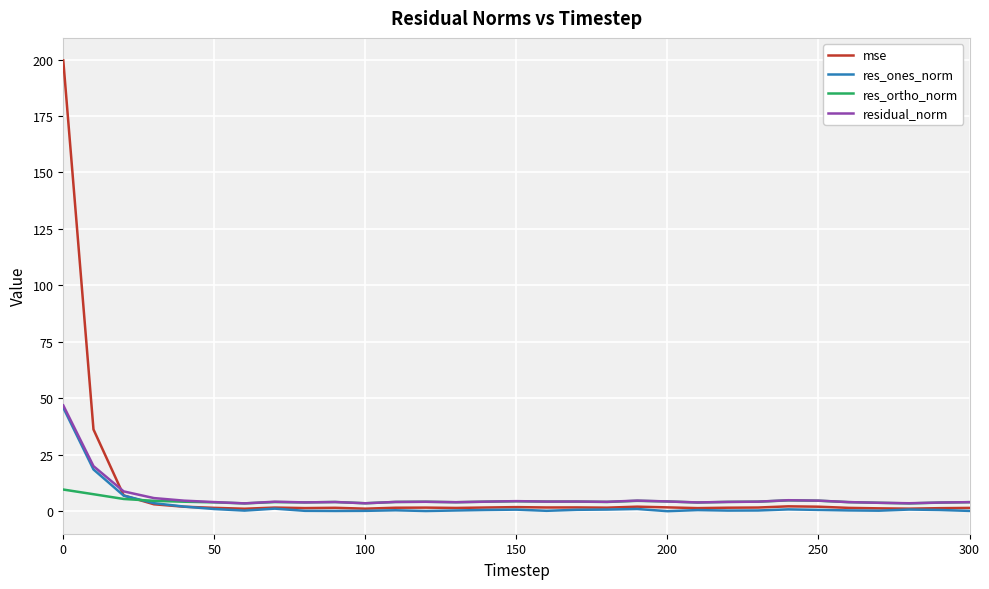

What is the greatest value displayed?

199.6